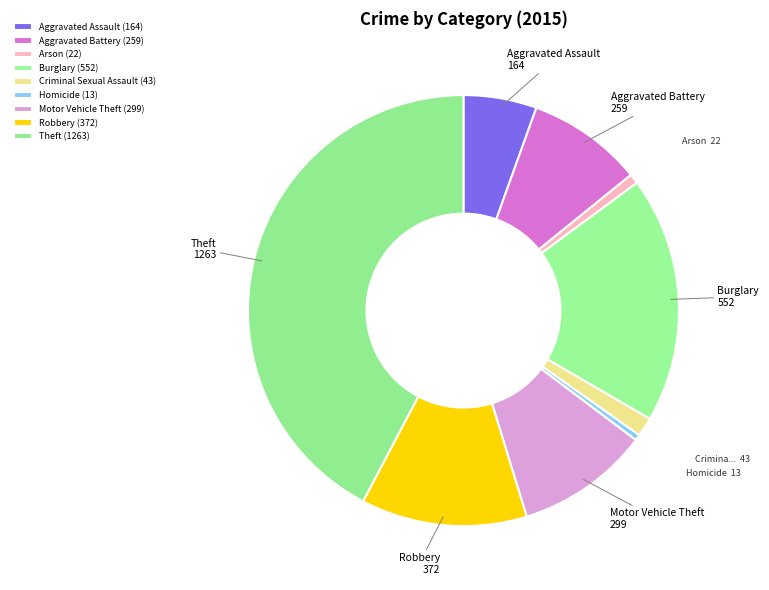

Is it true that Motor Vehicle Theft is 10% of the pie?

True